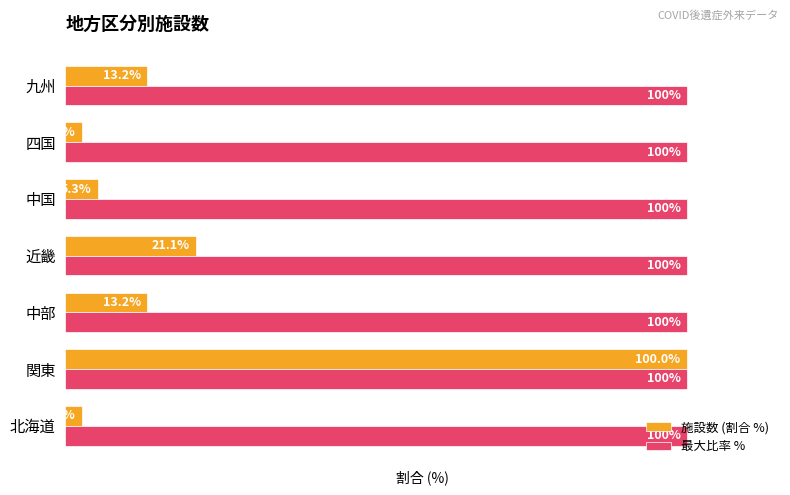

Which series changed the most between 北海道 and 九州?

施設数 (割合 %)